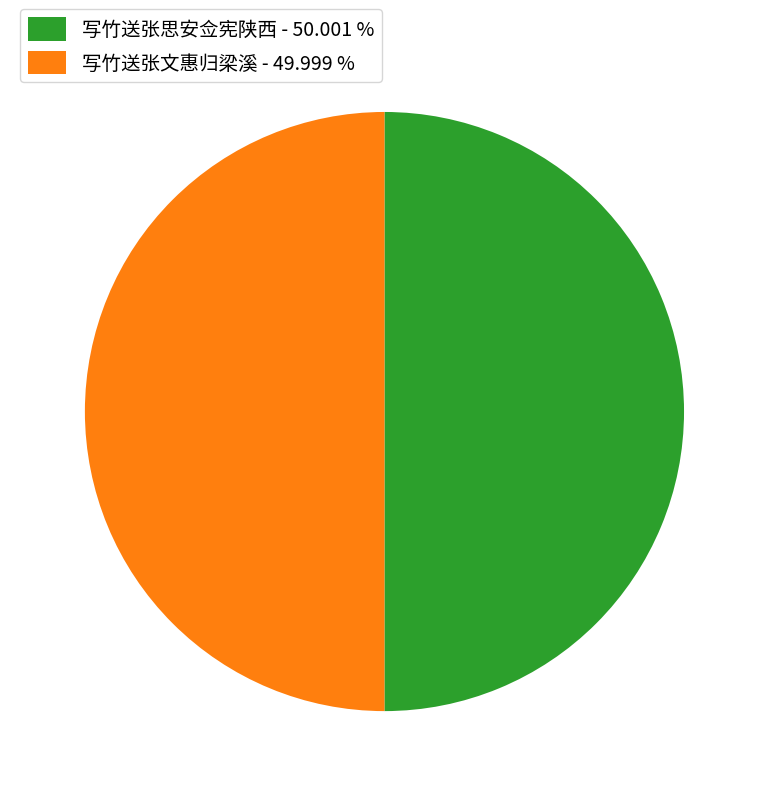

What is the ratio of the value at 写竹送张思安佥宪陕西 - 50.001 % to the value at 写竹送张文惠归梁溪 - 49.999 %?

1.0